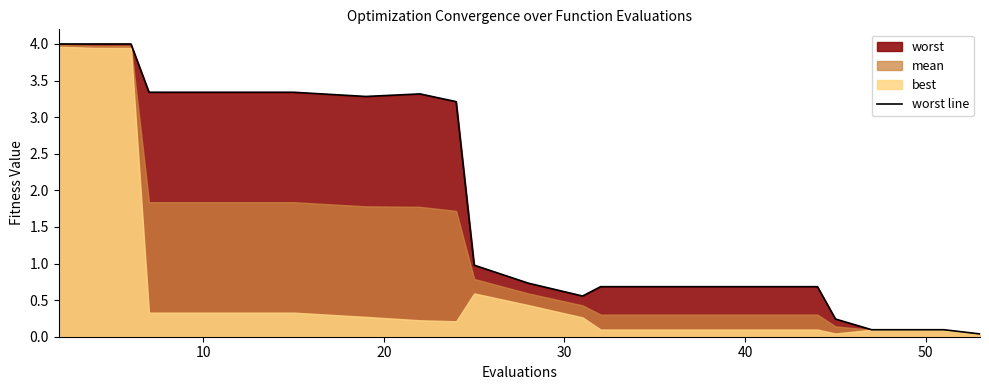

The value at 15 is 0.4. True or false?

False